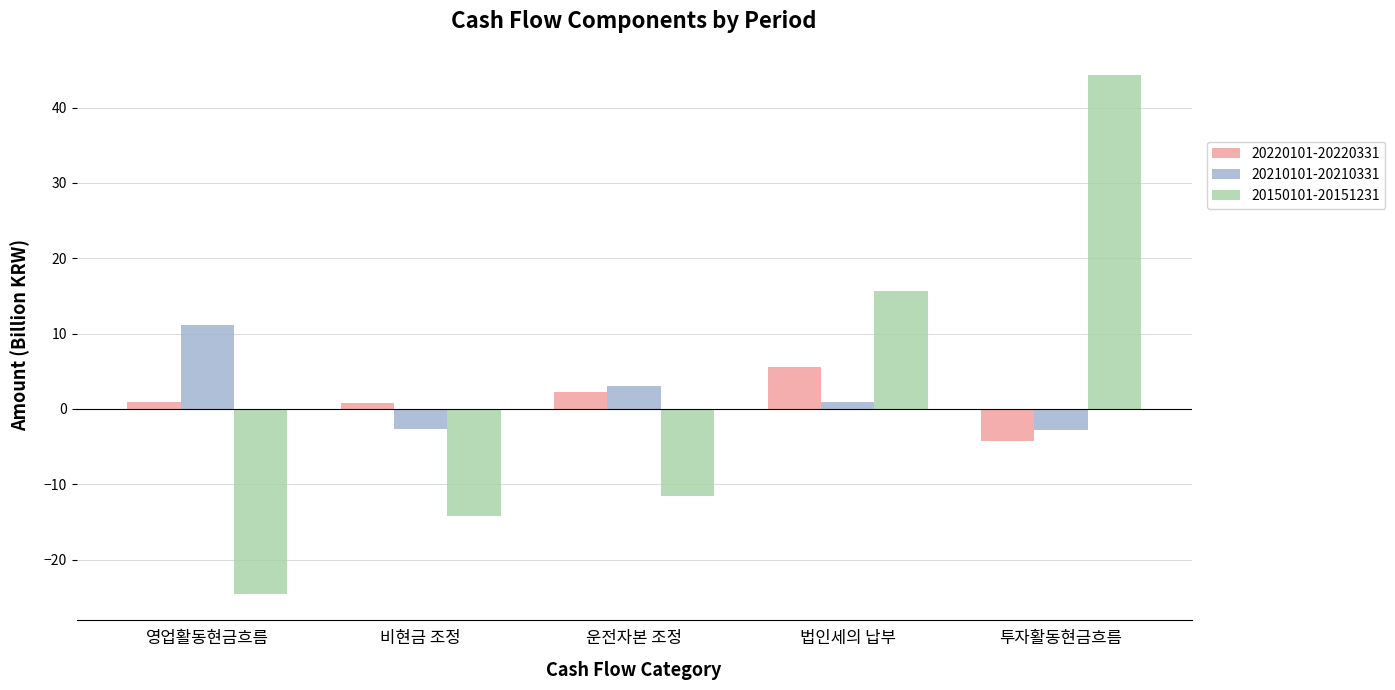

How many bars are there in total?

15